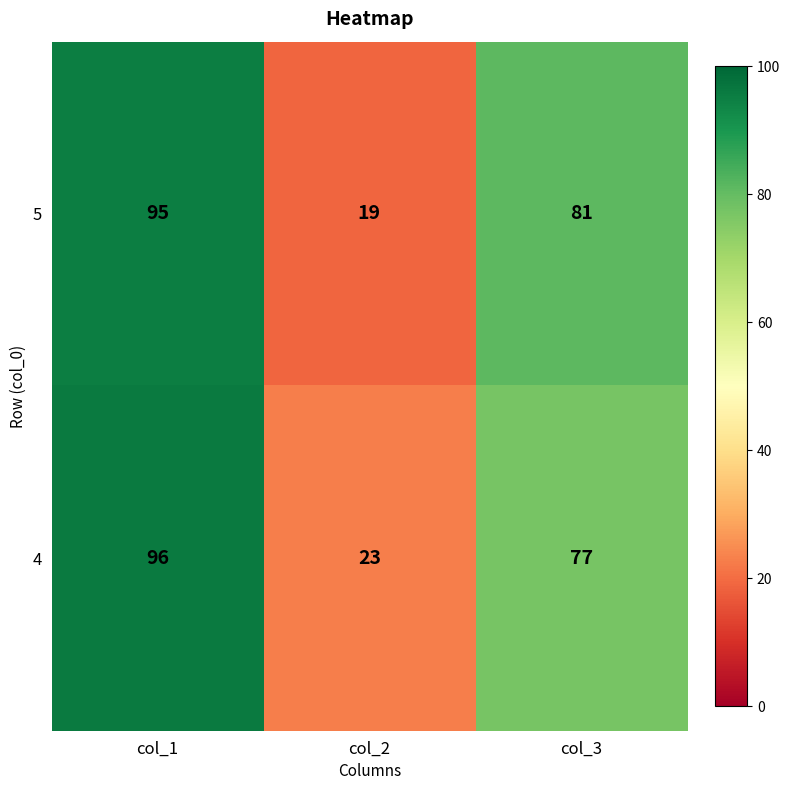

Which series has the widest spread of values?

5